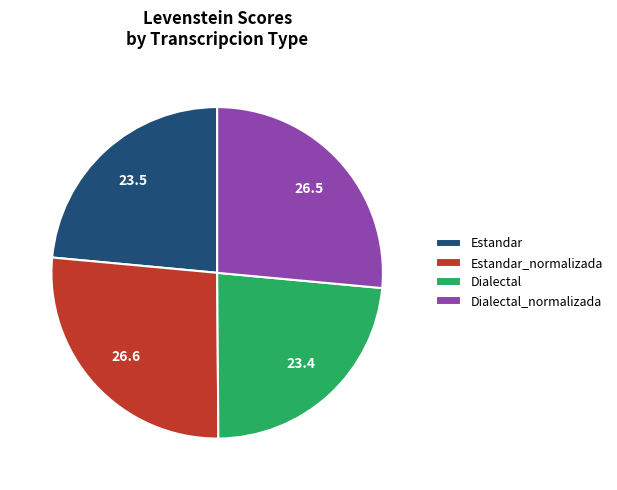

Is it true that Estandar is 13% of the pie?

False